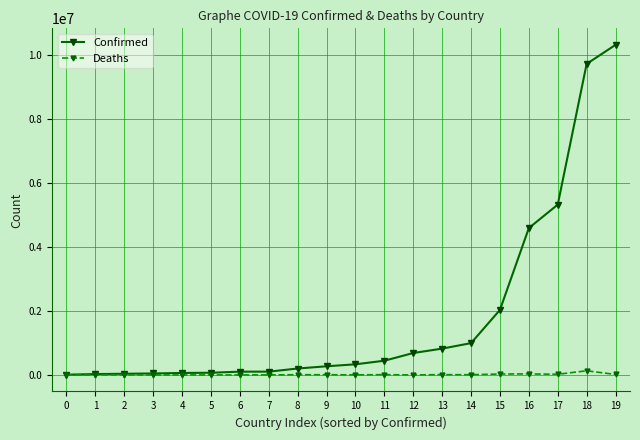

Which series has the largest range (max minus min)?

Confirmed